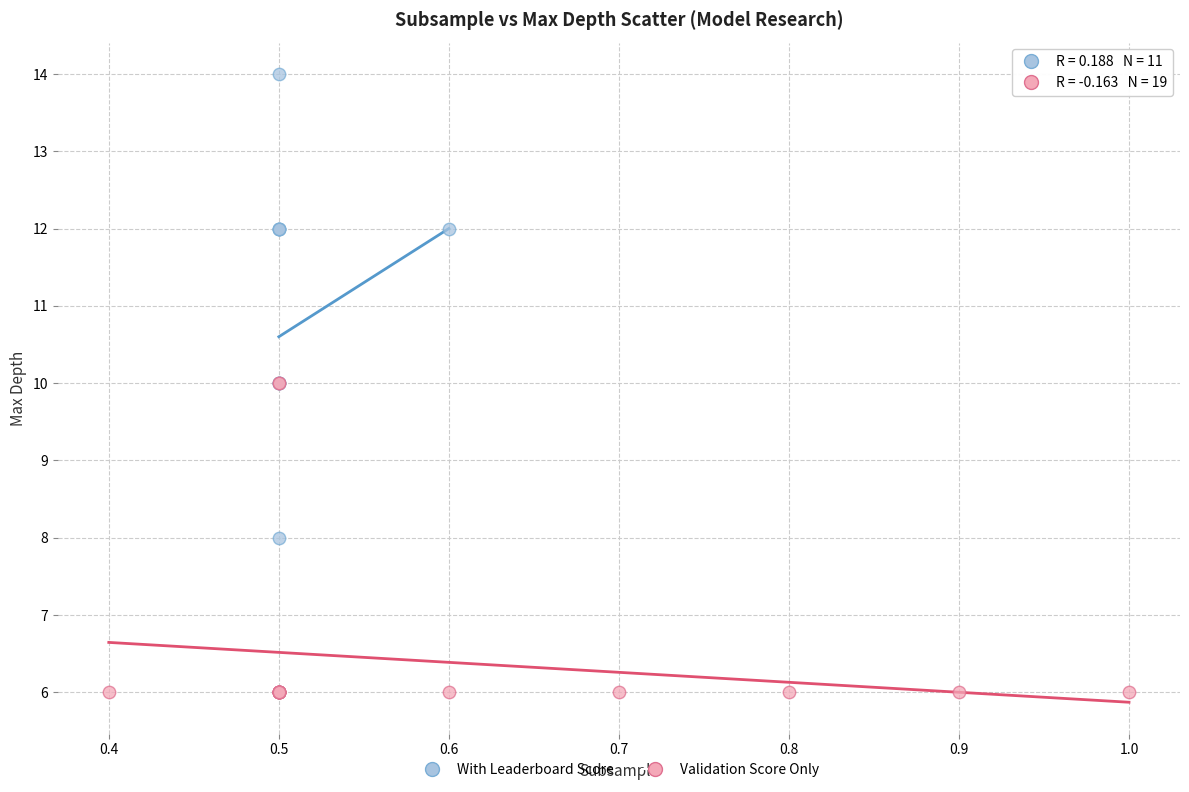

Which series reaches the maximum Y coordinate?

With Leaderboard Score